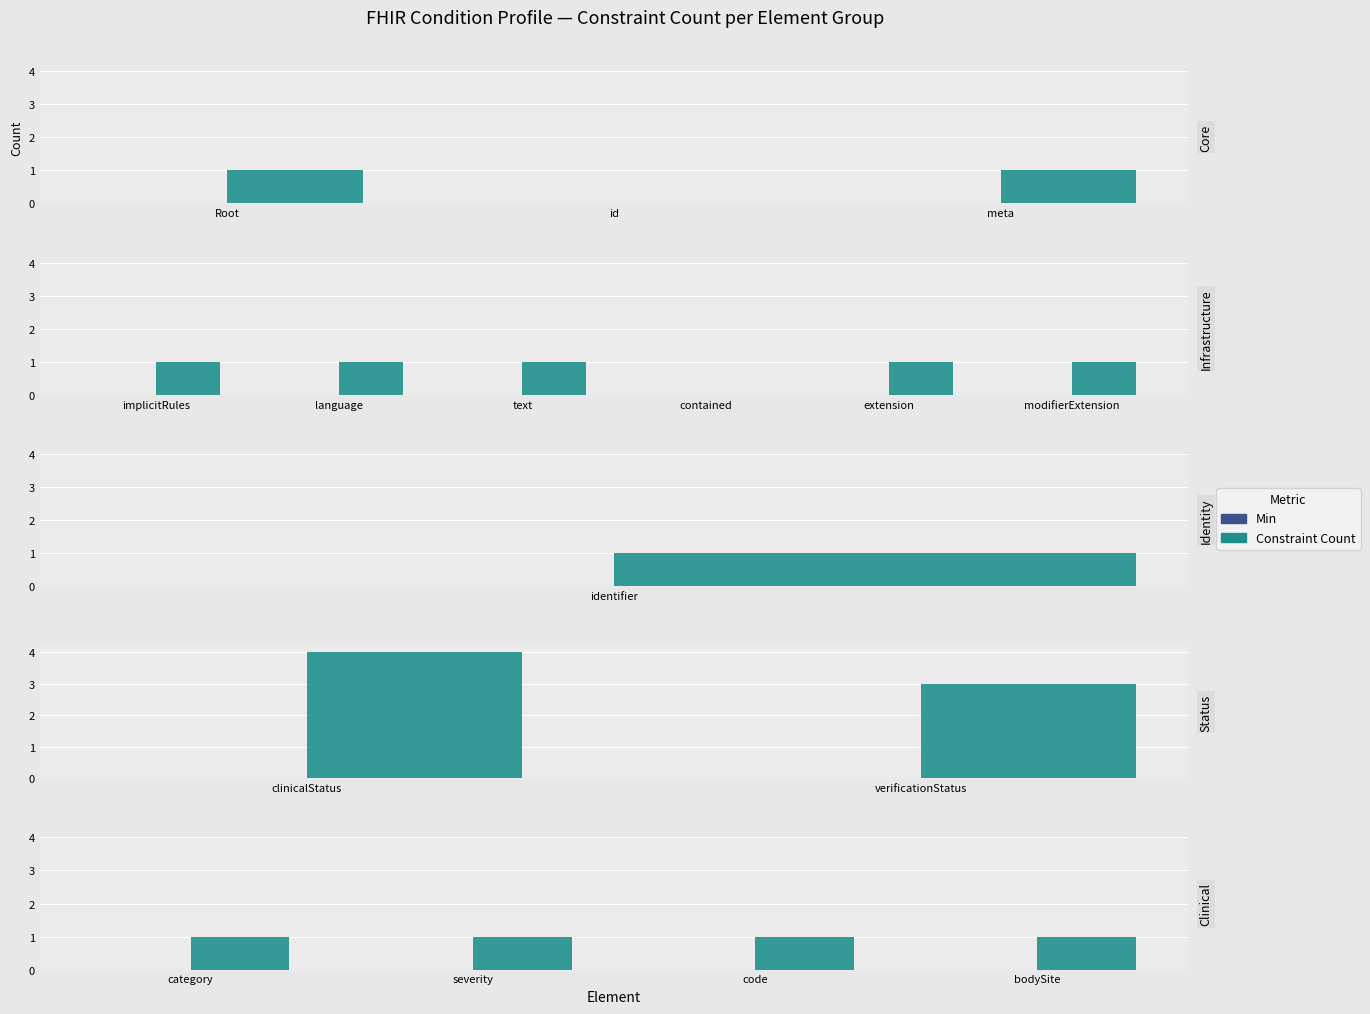

What is the total value across all series at category?

1